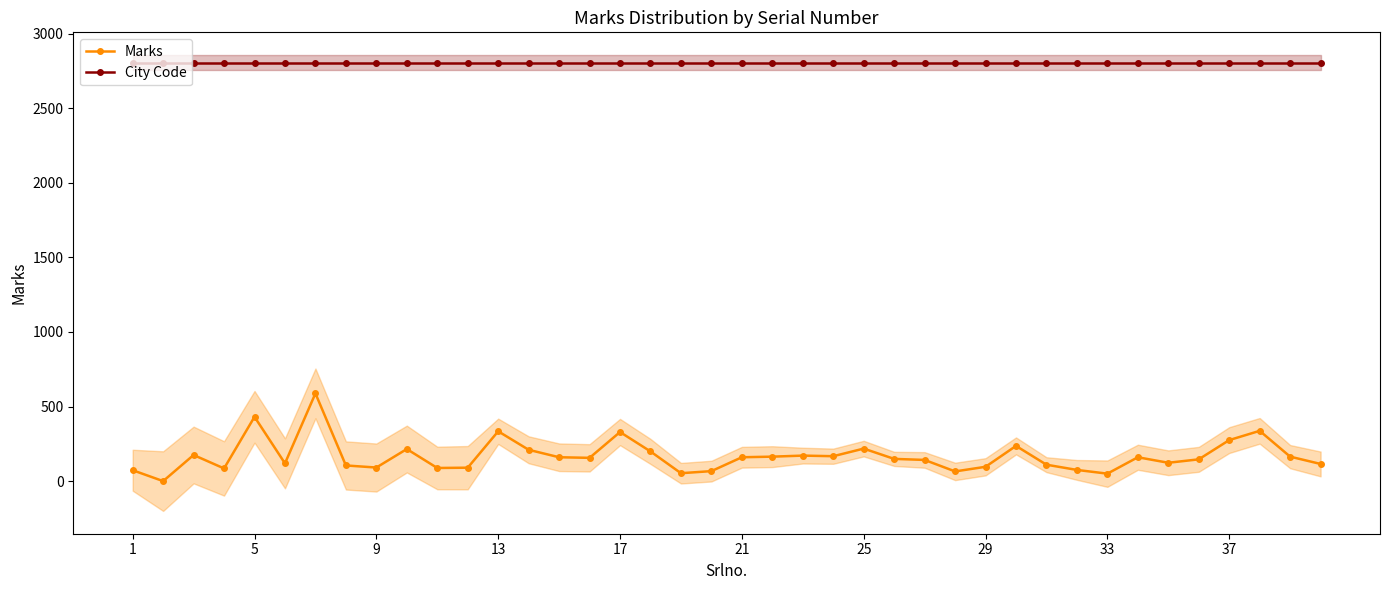

What is the maximum value shown in the chart?

2806